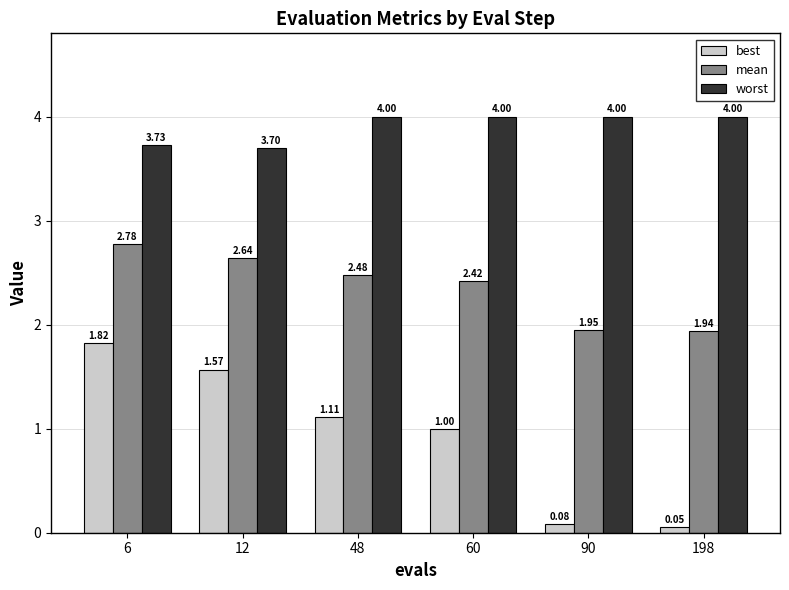

At 90, list the series in order from smallest to largest.

best, mean, worst